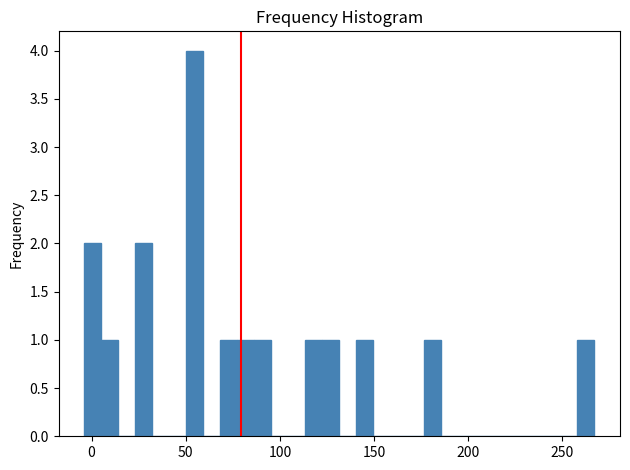

Around what value on the x-axis is the tallest bar? Give the approximate position of its centre, as read against the axis.

55